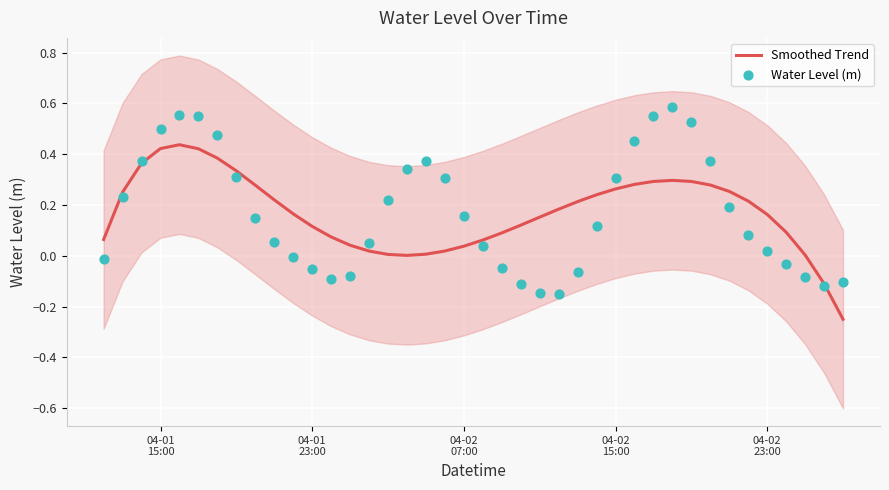

Which series reaches the minimum Y coordinate?

Smoothed Trend